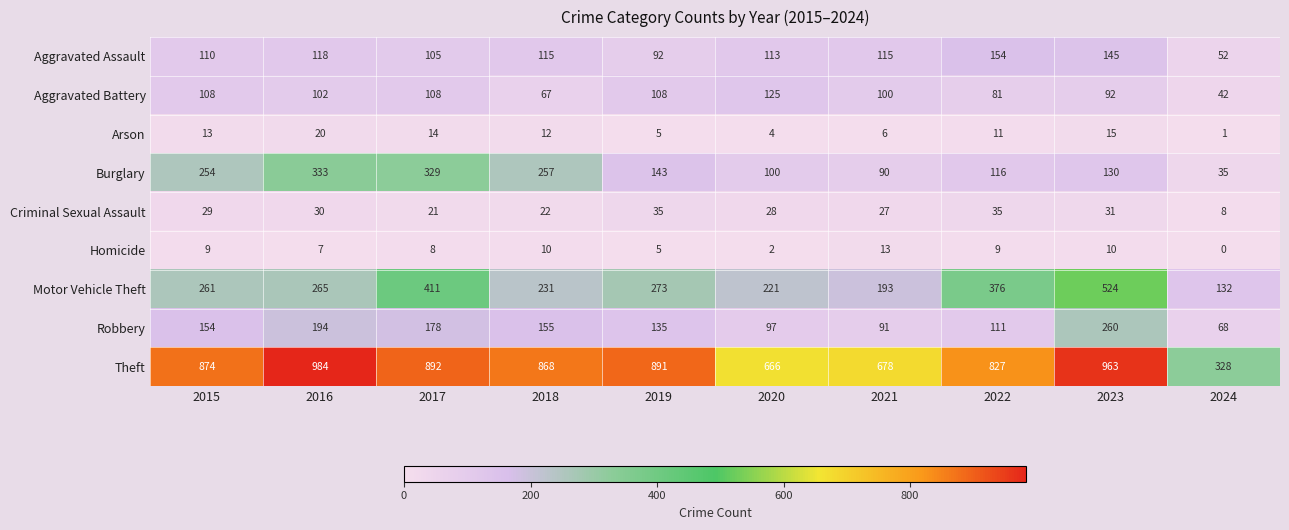

What is the sum of all Criminal Sexual Assault values?

266